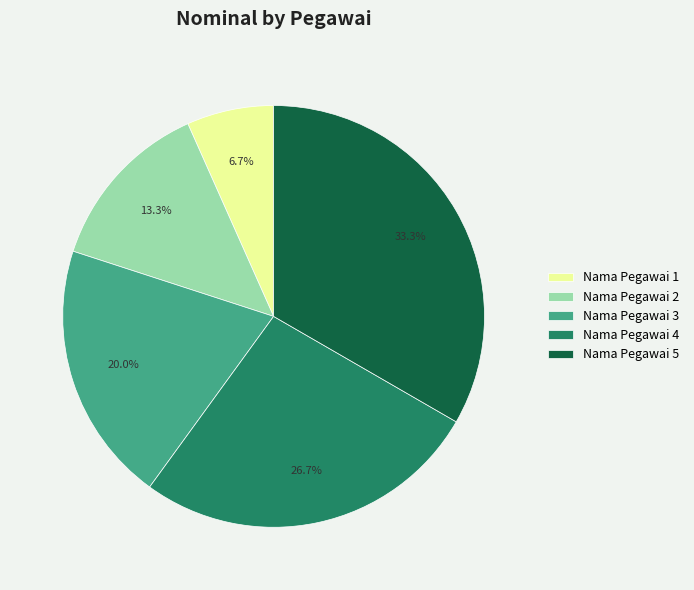

Which has a higher value, Nama Pegawai 4 or Nama Pegawai 1?

Nama Pegawai 4